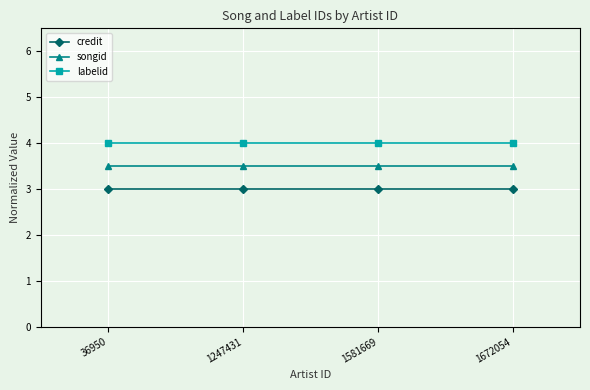

The songid series shows 3.5 at 1247431. True or false?

True